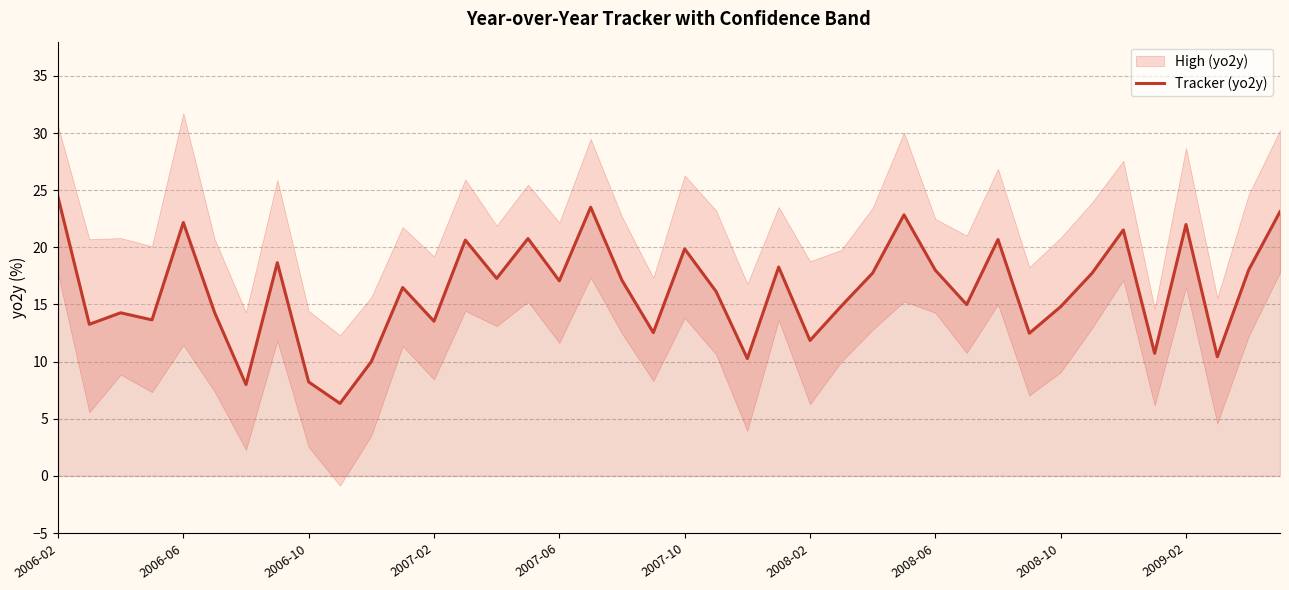

Reading left to right, extract all data points from this chart.

24.4	13.3	14.3	13.7	22.2	14.3	8.0	18.7	8.2	6.3	10.0	16.5	13.5	20.6	17.3	20.8	17.1	23.5	17.1	12.5	19.9	16.2	10.3	18.3	11.9	14.9	17.8	22.8	18.0	15.0	20.7	12.5	14.8	17.7	21.5	10.7	22.0	10.4	18.0	23.1